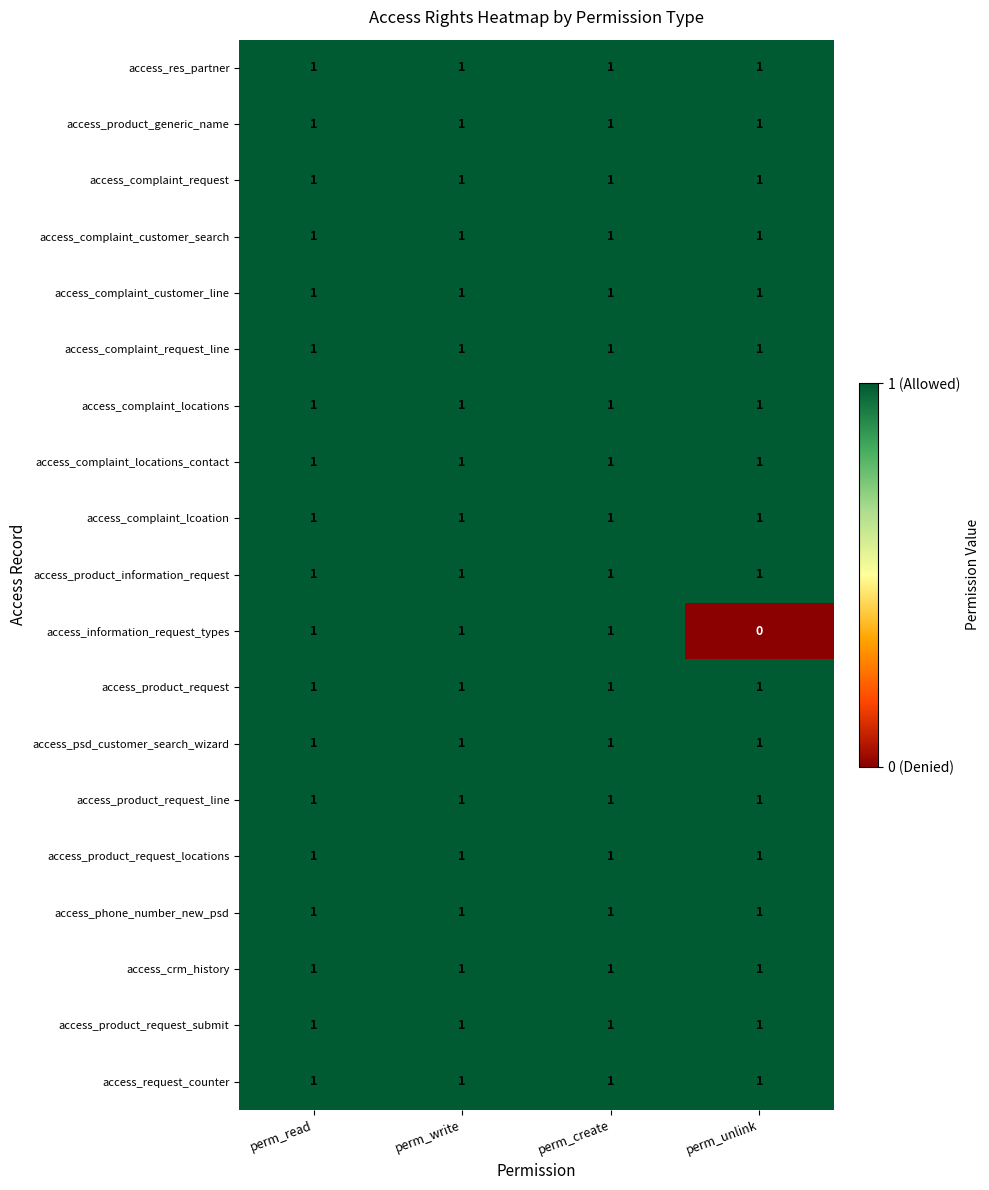

Which label corresponds to the smallest value in the chart?

perm_unlink